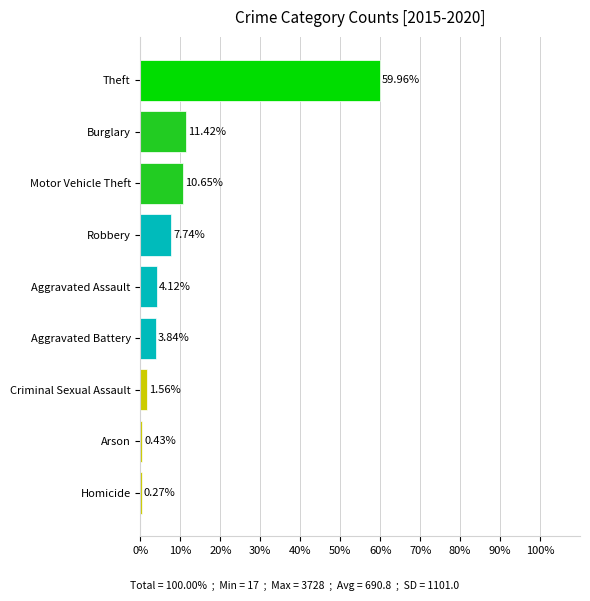

What is the sum of all values?

100.0